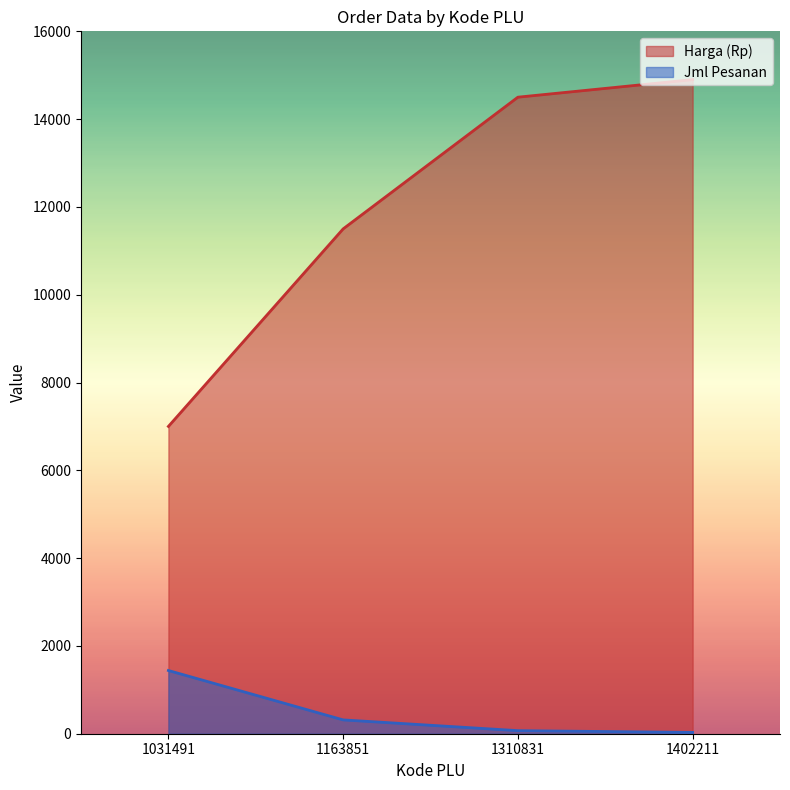

What are all the series names shown in the legend?

Harga (Rp), Jml Pesanan